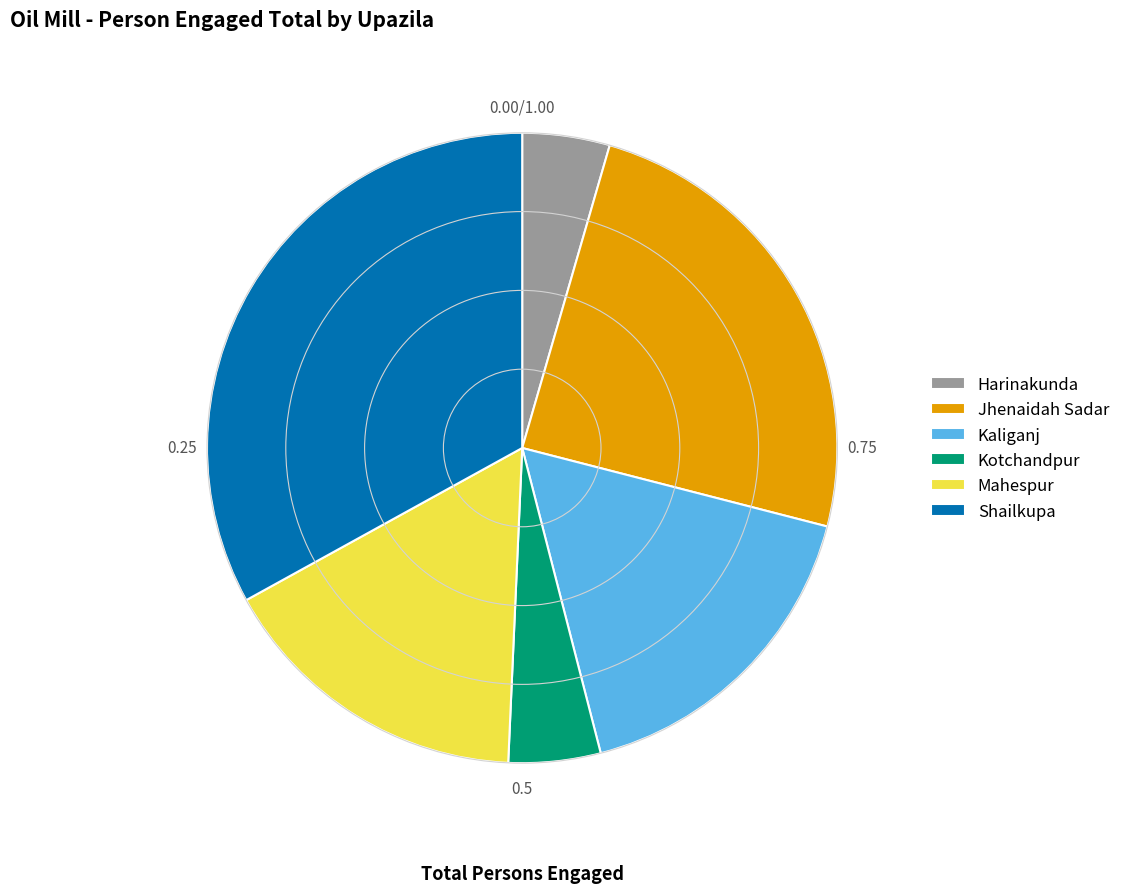

Is there any slice that represents more than half of the pie?

No